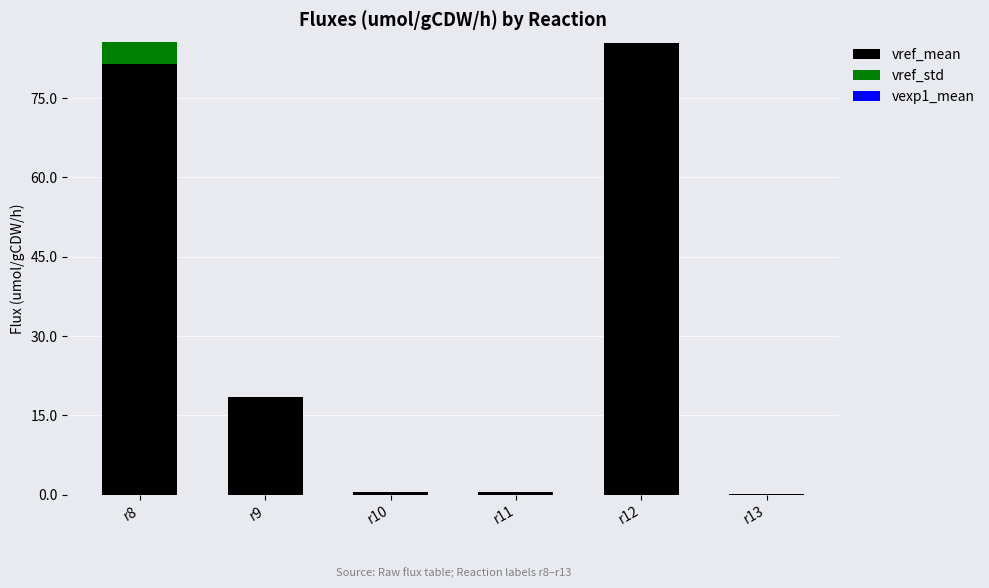

Which series has the largest range (max minus min)?

vref_mean